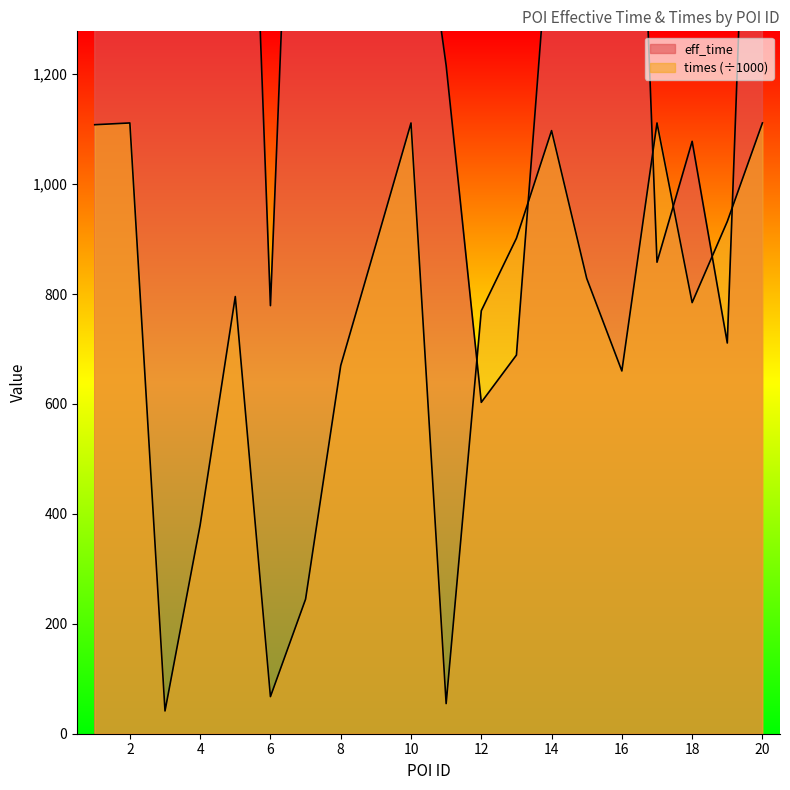

What is the difference between the maximum and minimum values in the times series?

1070.0